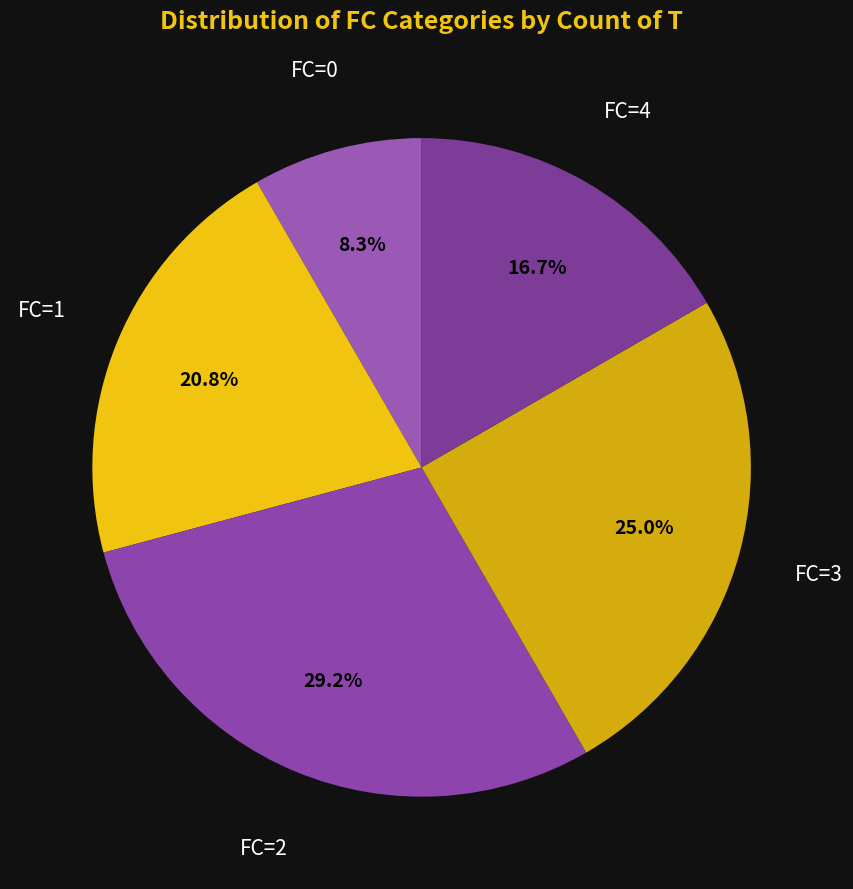

Which category has the biggest portion of the pie?

FC=2